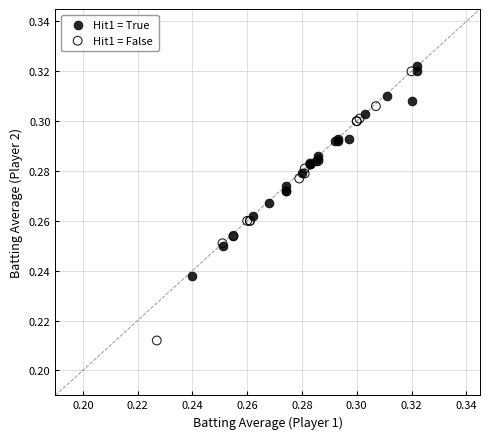

Which series has the widest spread of Y values?

Hit1 = False